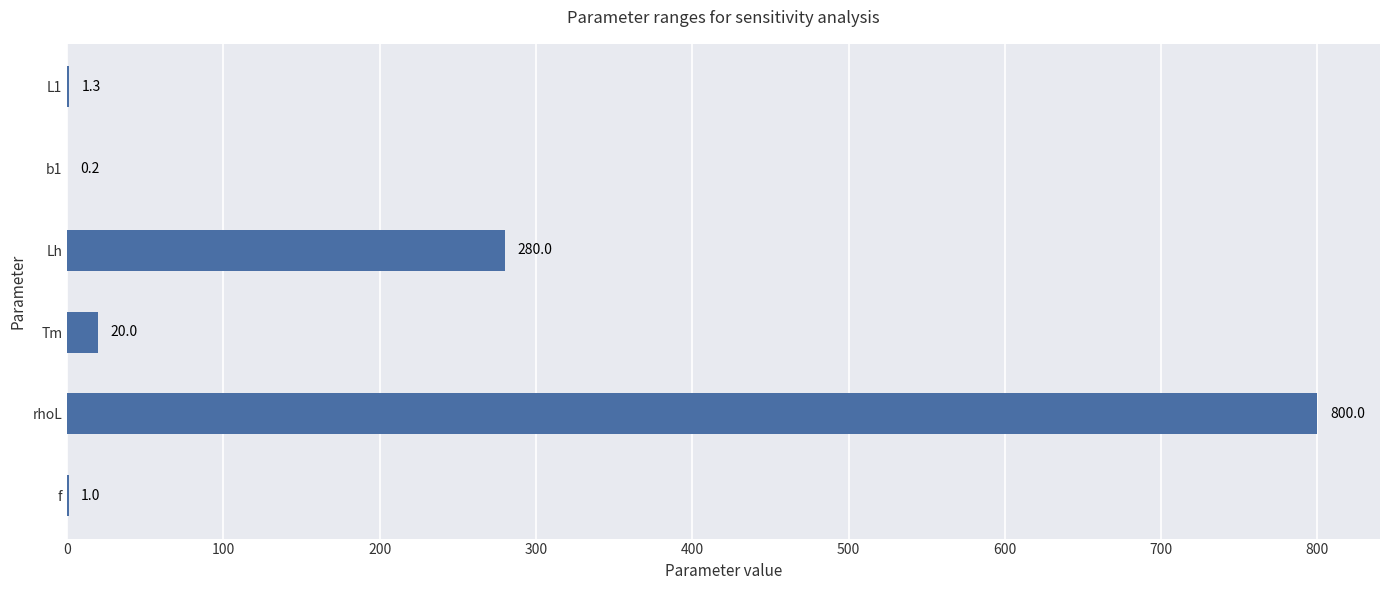

Reading top to bottom, list all the values displayed in this chart.

L1=1.3	b1=0.2	Lh=280.0	Tm=20.0	rhoL=800.0	f=1.0